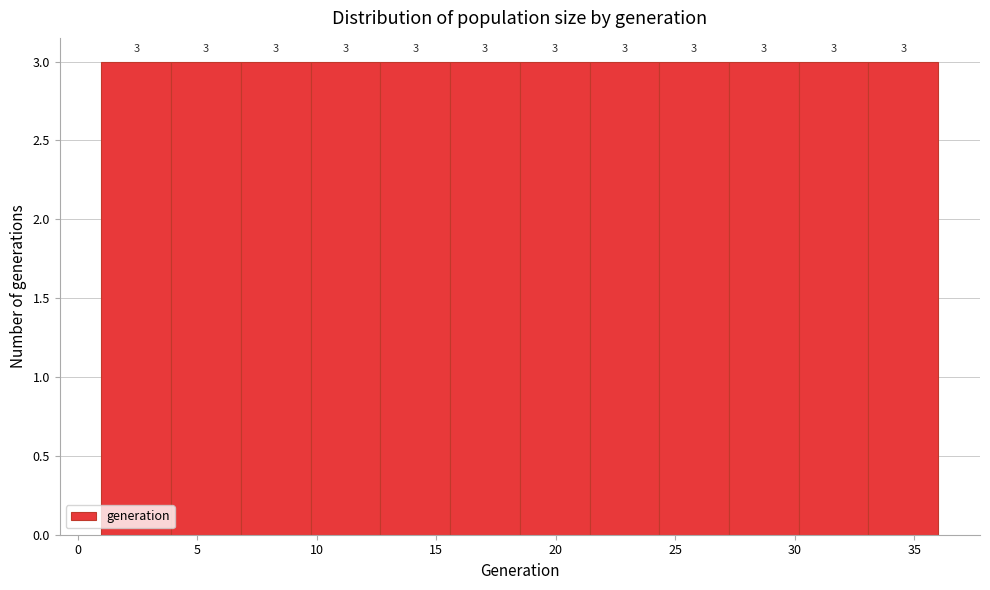

Reading left to right, transcribe this chart: for each bar, give the range it covers on the x-axis and its height. The bar edges are not printed on the chart, so give them approximately, as read against the axis.

1.0 to 4.0: 3
4.0 to 7.0: 3
7.0 to 10.0: 3
10.0 to 12.5: 3
12.5 to 15.5: 3
15.5 to 18.5: 3
18.5 to 21.5: 3
21.5 to 24.5: 3
24.5 to 27.5: 3
27.5 to 30.0: 3
30.0 to 33.0: 3
33.0 to 36.0: 3